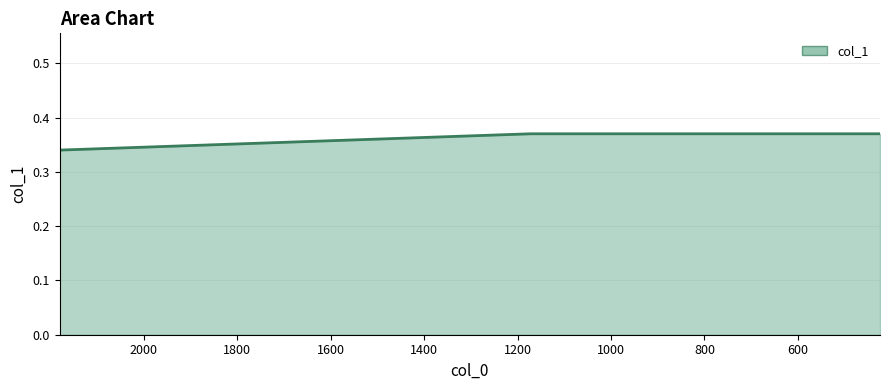

Which label corresponds to the smallest value in the chart?

2180.54